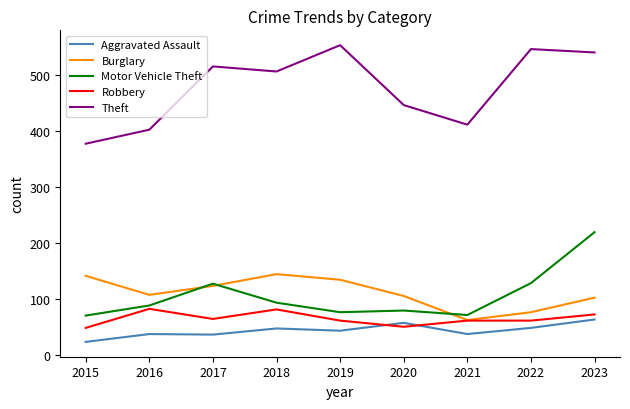

The value of Burglary at 2017 is 123. True or false?

True